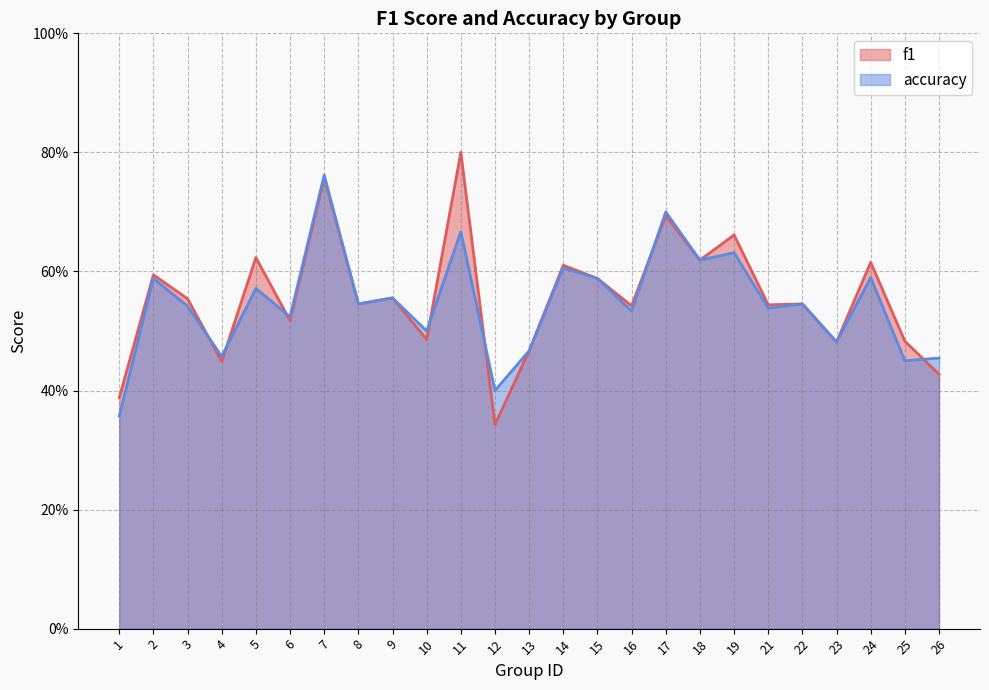

Read the f1 value at 7.

0.8